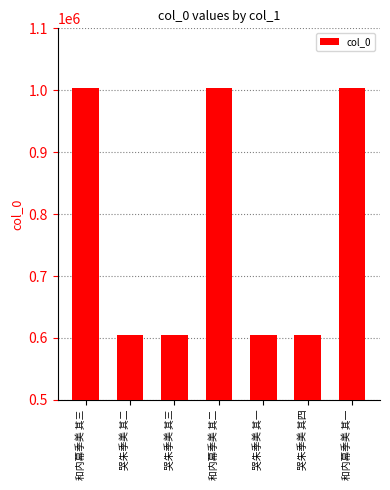

The chart shows a value of 1003581 at 和内幕季美 其一. True or false?

True